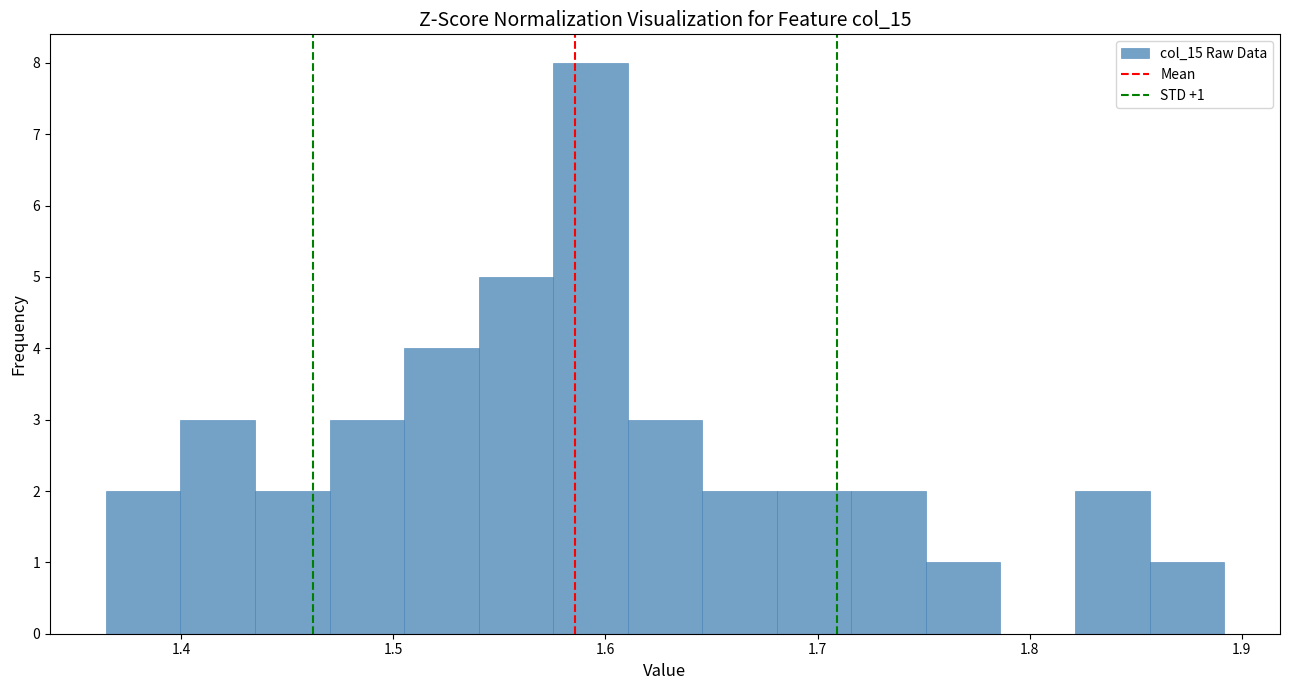

Read against the x-axis, roughly where is the centre of the tallest bar?

1.59